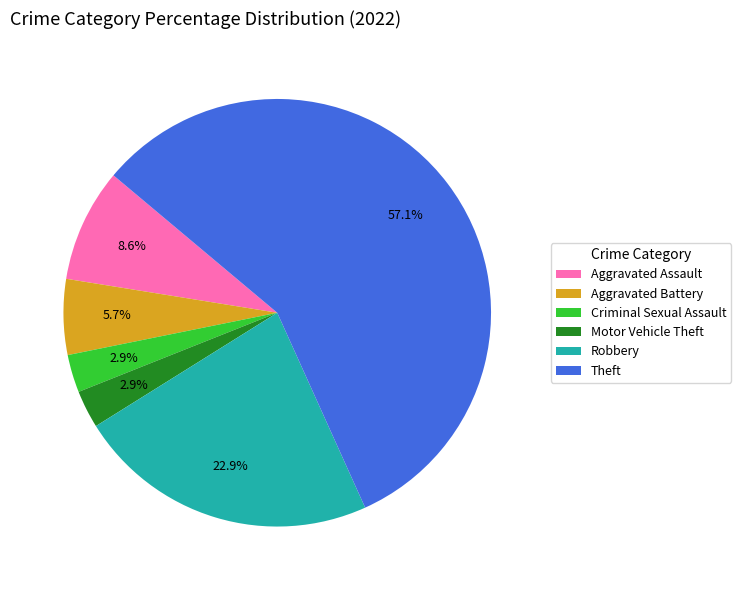

The Robbery slice represents 23% of the pie. True or false?

True